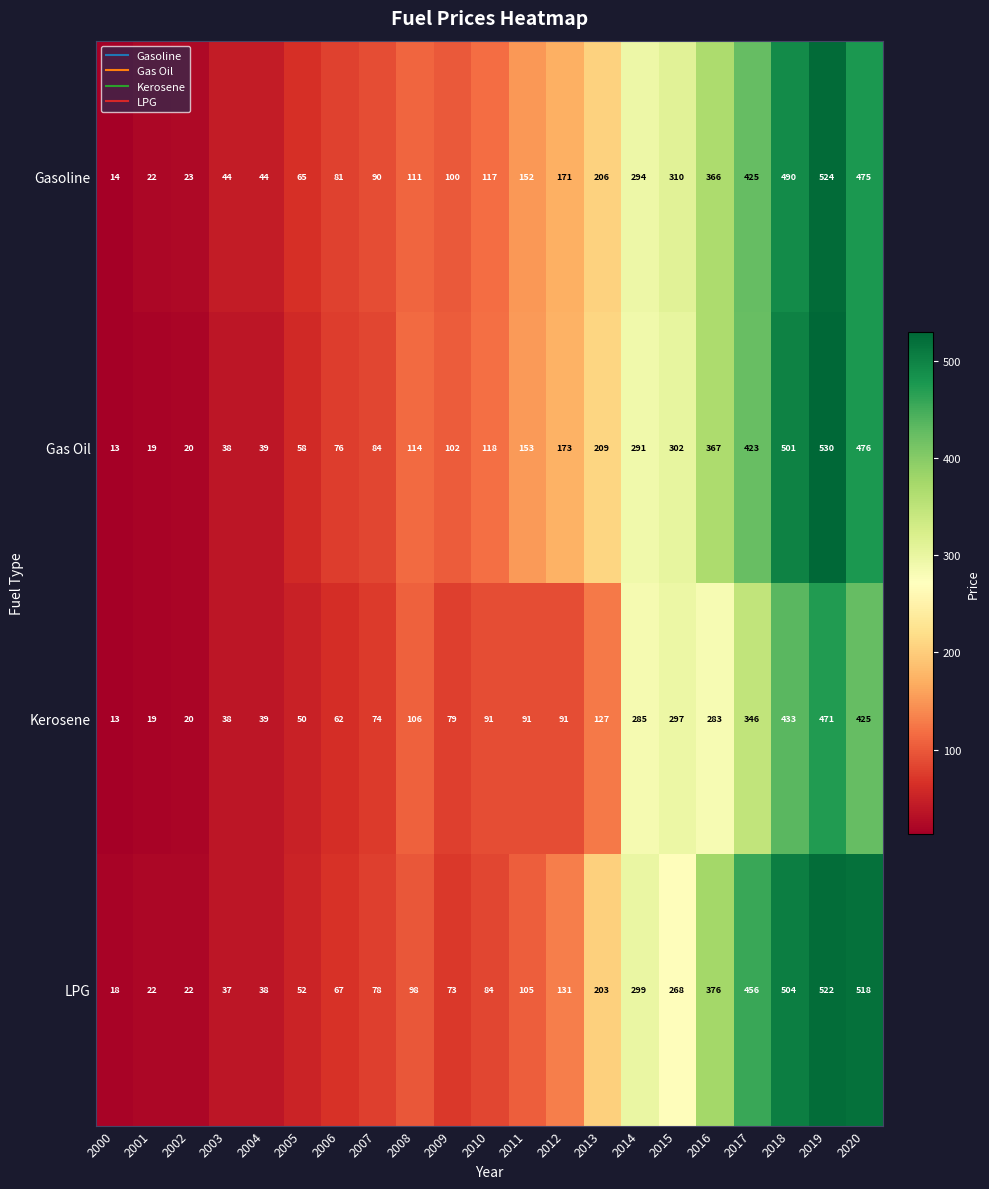

Is it true that Gas Oil equals 85 at 2016?

False